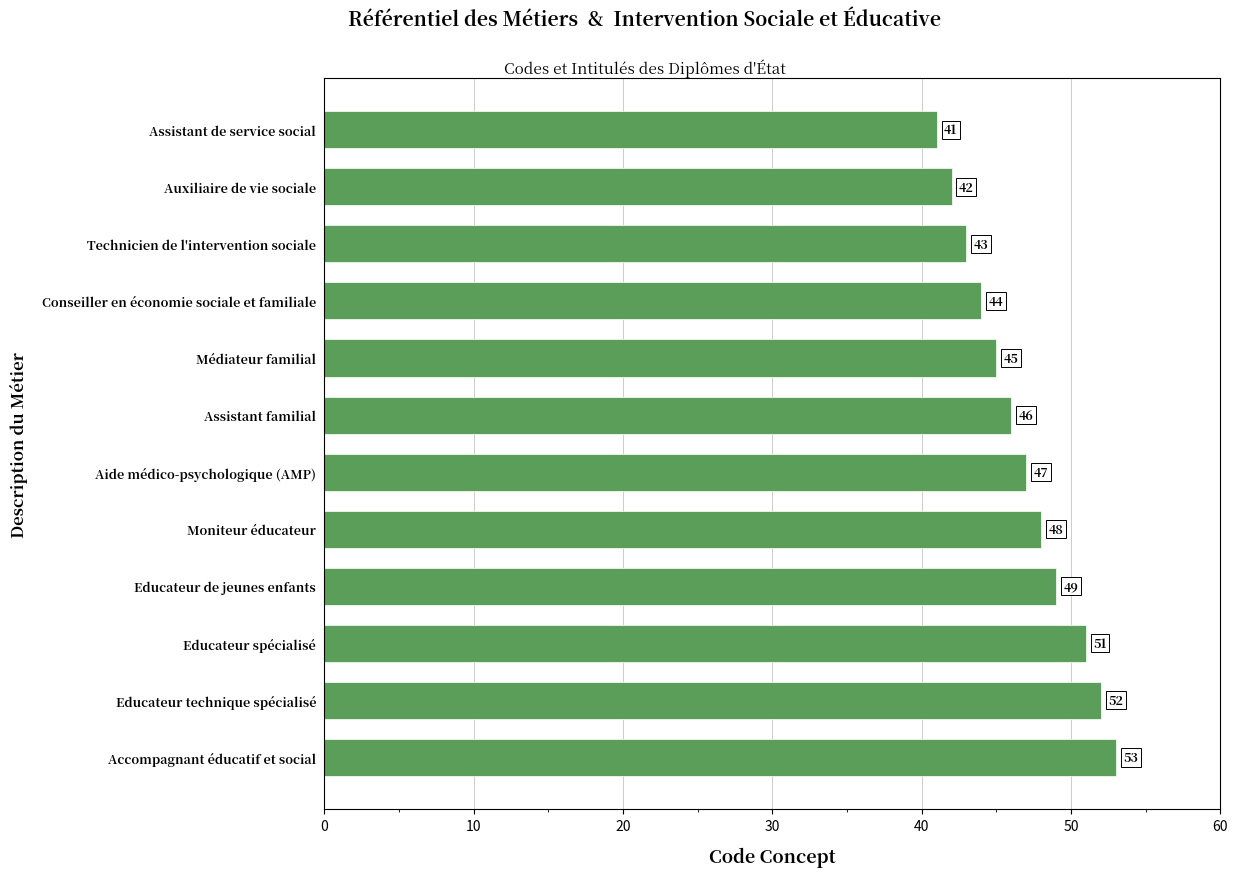

Between Educateur de jeunes enfants and Moniteur éducateur, which is larger?

Educateur de jeunes enfants